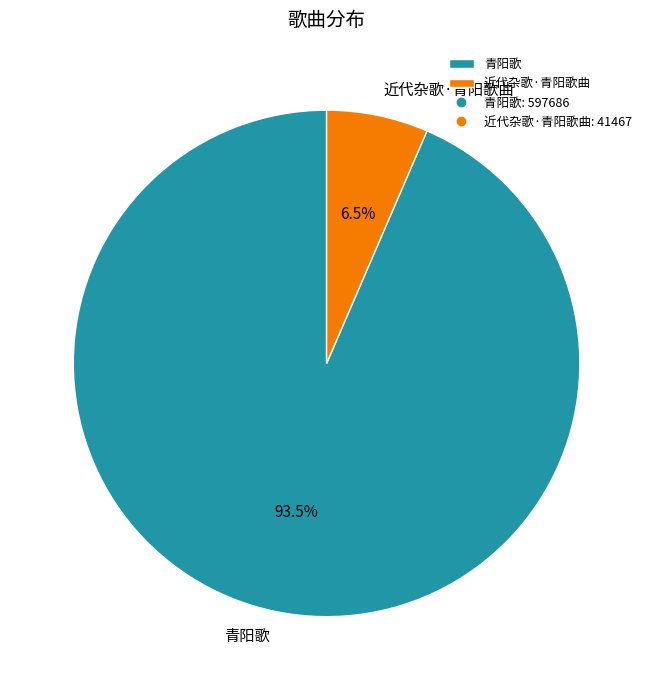

Between 近代杂歌·青阳歌曲 and 青阳歌, which is larger?

青阳歌